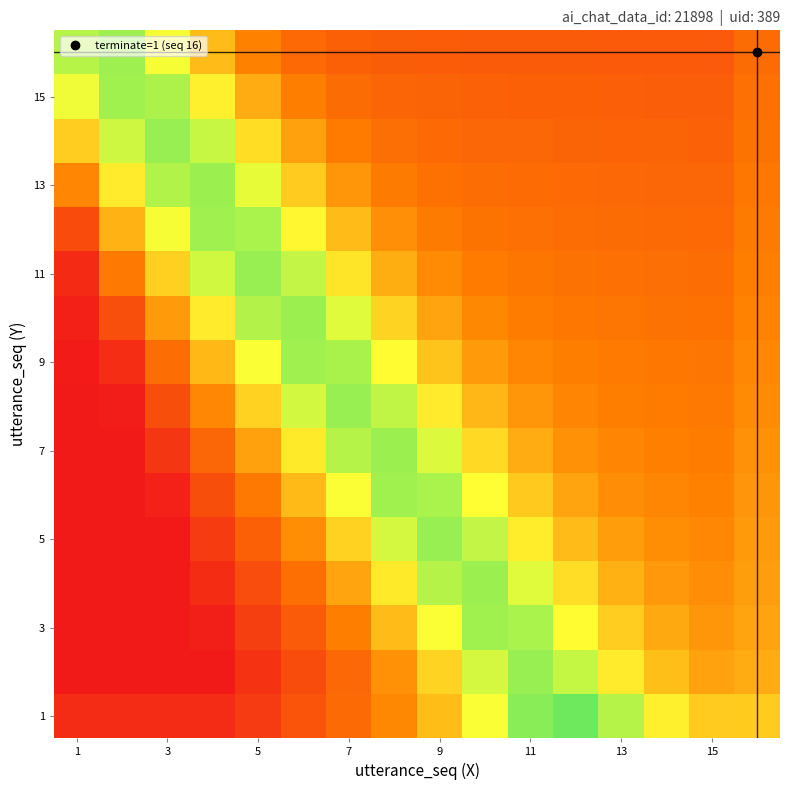

At how many categories does at least one series exceed 0?

16